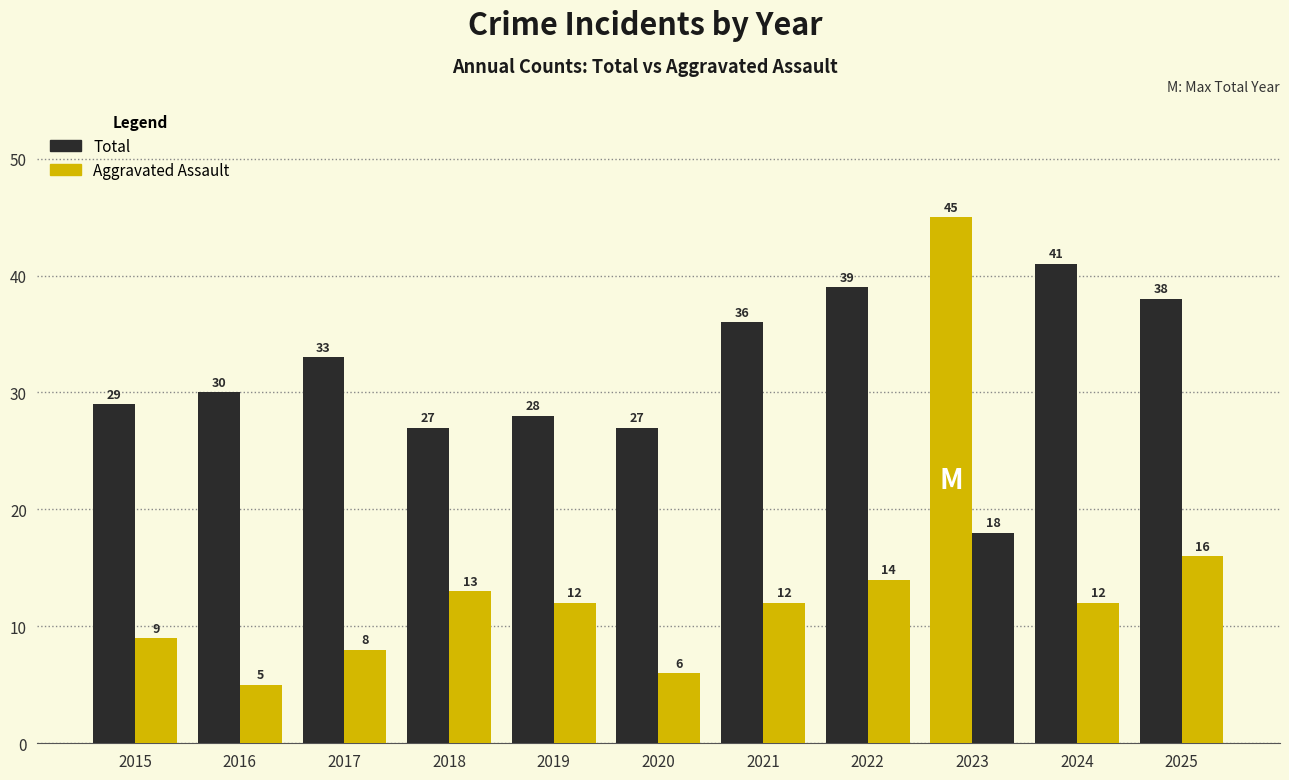

How many bars are there in total?

22